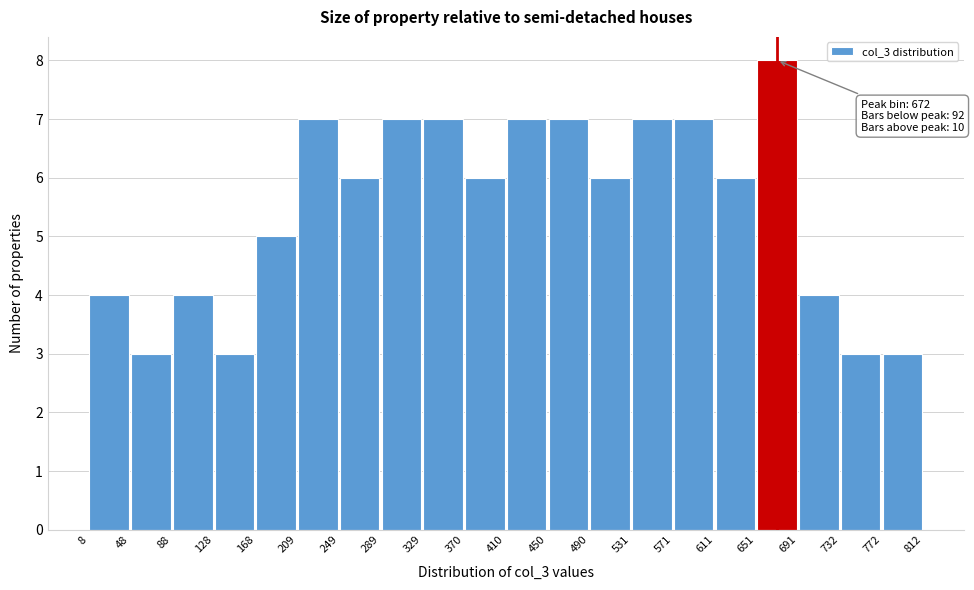

Over which range of the x-axis is the bar tallest?

651 to 691